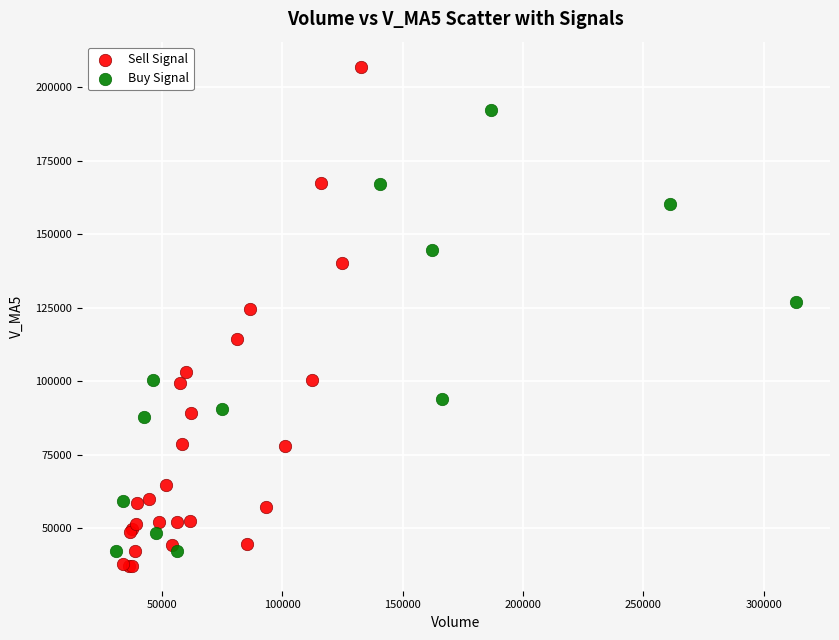

Which series reaches the maximum Y coordinate?

Sell Signal